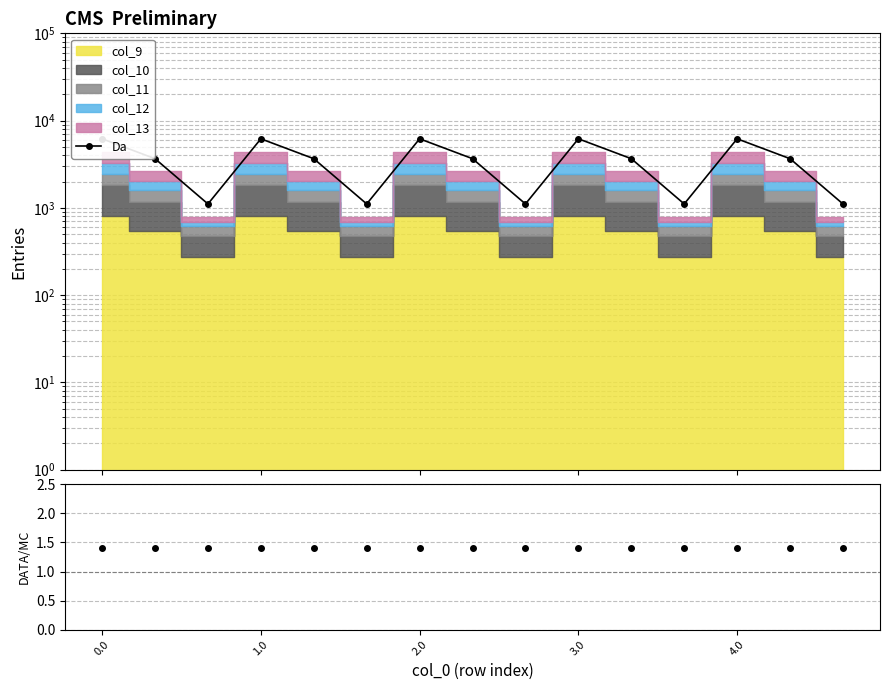

Between 13 and 4.0, which is larger?

13